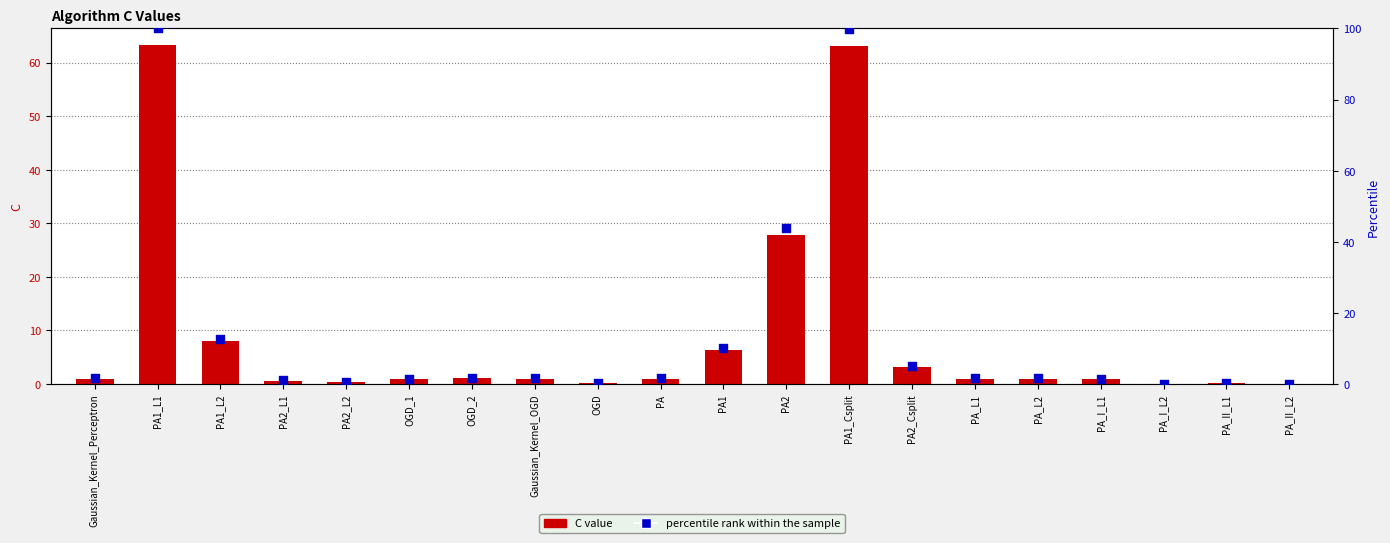

Which series has the widest spread of Y values?

percentile rank within the sample